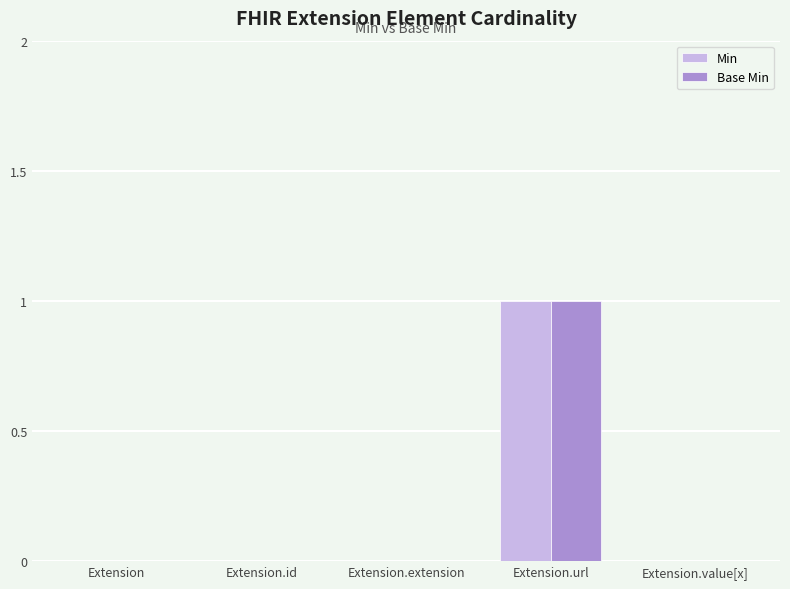

Reading right to left, what are all the values shown in this chart?

Min: Extension.value[x]=0	Extension.url=1	Extension.extension=0	Extension.id=0	Extension=0
Base Min: Extension.value[x]=0	Extension.url=1	Extension.extension=0	Extension.id=0	Extension=0